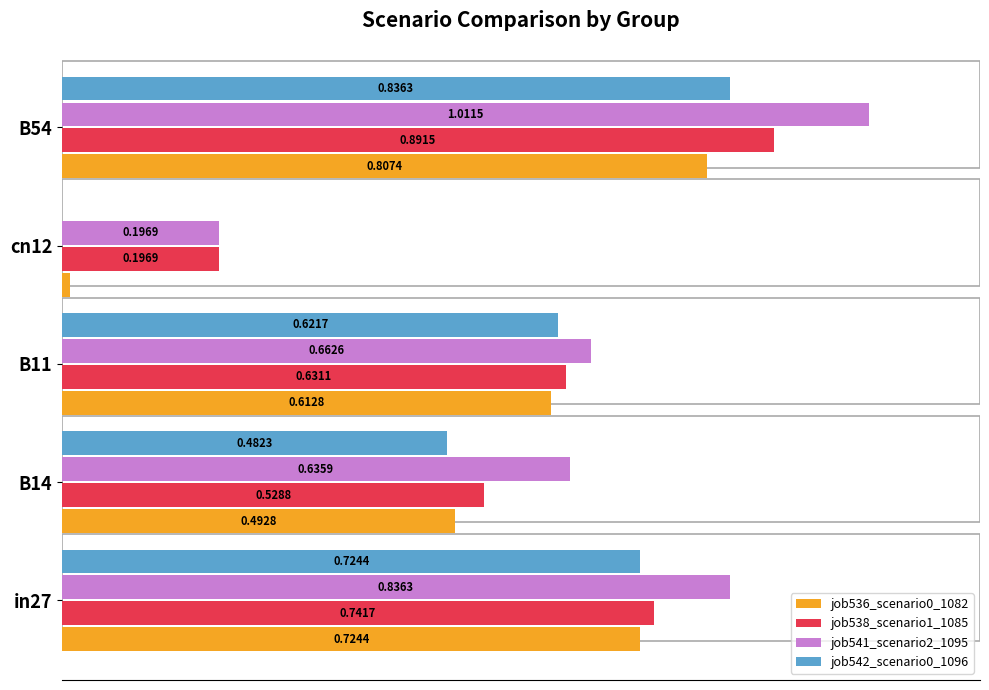

At which category is the sum across all series the highest?

B54